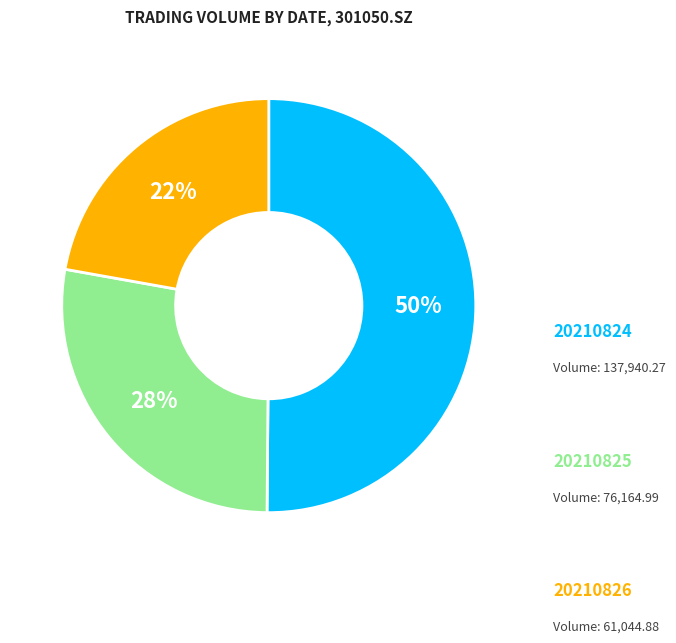

To the nearest percent, what is the average slice percentage?

33%